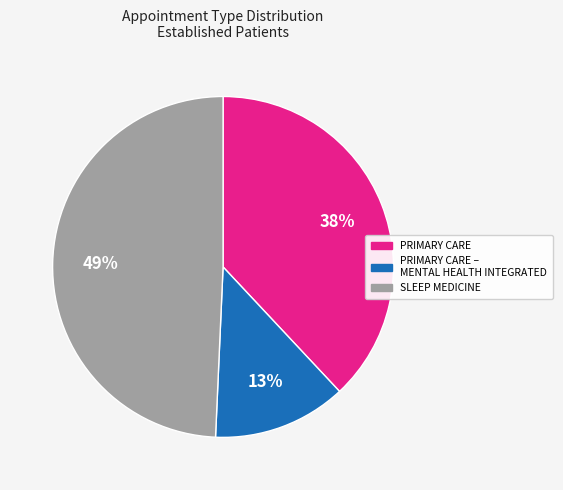

To the nearest percent, what is the average slice percentage?

33%